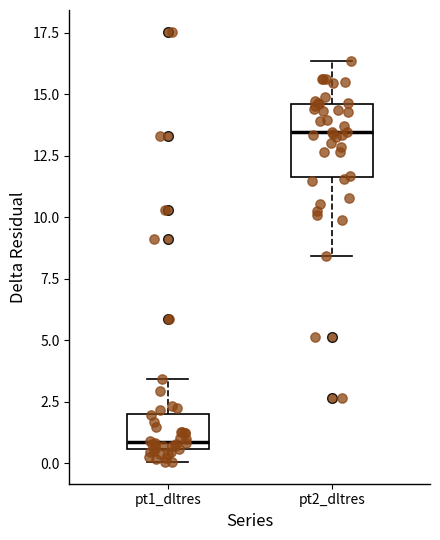

Reading left to right, transcribe this box plot: for each box, give where its median line is, the range the box spans, and where its two whiskers end, as read against the y-axis. The values are not printed on the chart, so give them approximately, as read against the axis.

pt1_dltres: median 1.0, box 0.5 to 2.0, whiskers 0.0 to 3.5
pt2_dltres: median 13.5, box 11.5 to 14.5, whiskers 8.5 to 16.5